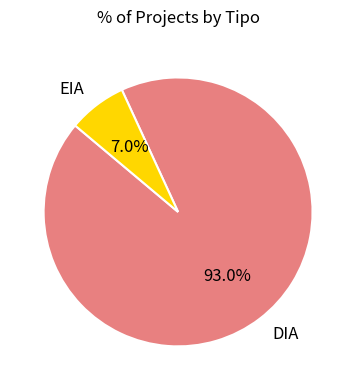

To the nearest percent, what portion does EIA represent?

7%